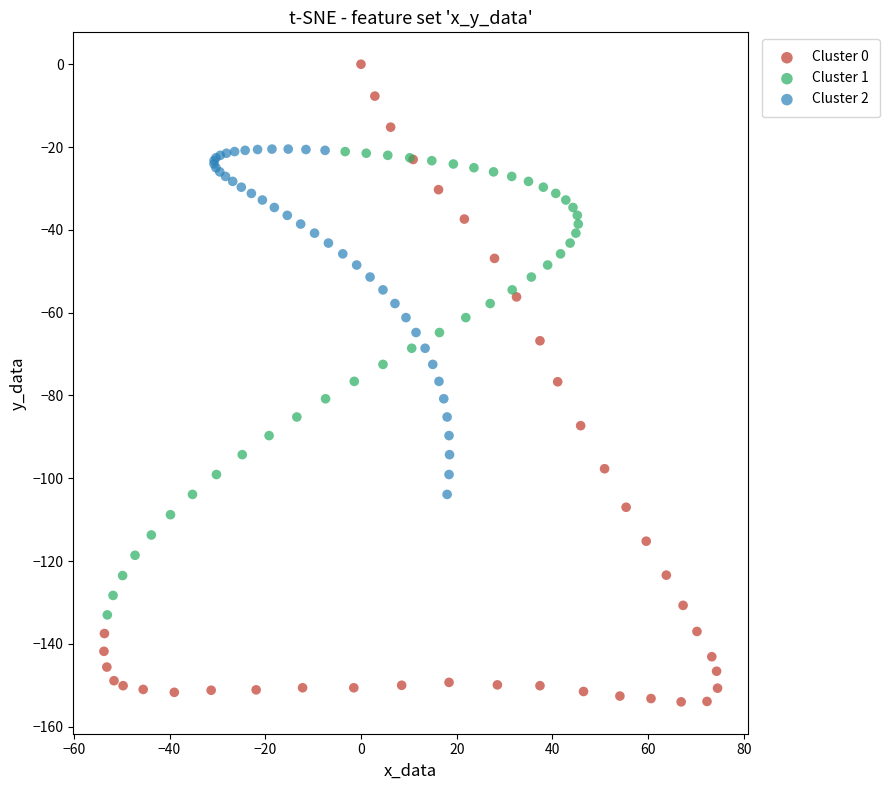

Which series contains the highest Y value?

Cluster 0